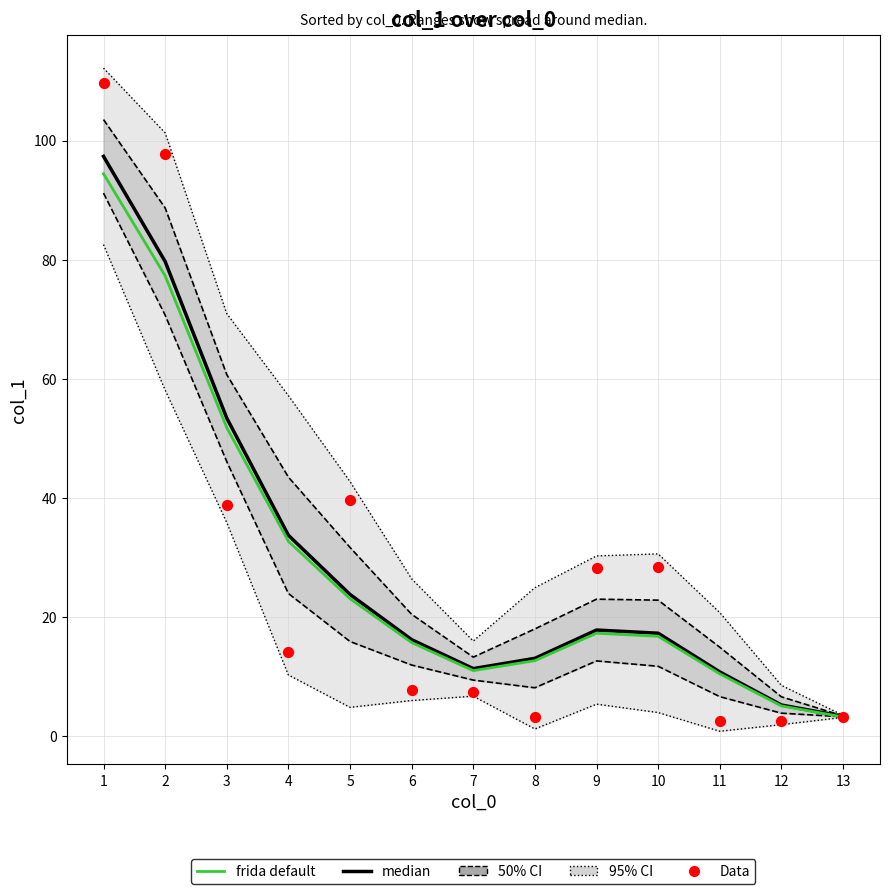

Which series contains the lowest Y value?

Data